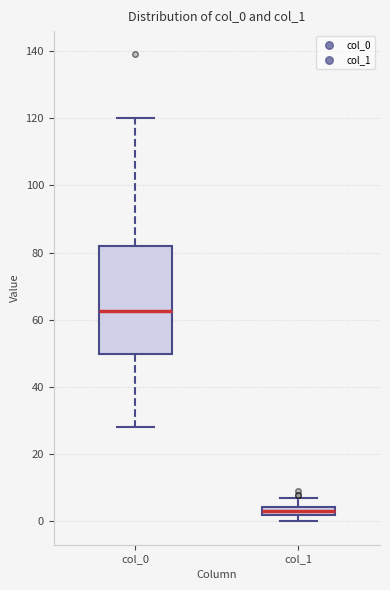

Where does the lower whisker of the box for col_0 end on the y-axis? The values are not printed on the chart, so give them approximately, as read against the axis.

28